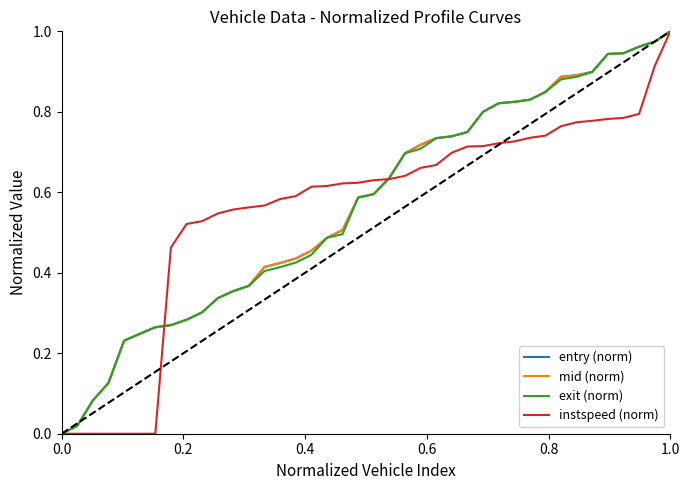

What is the label of the 4th point from the left?

0.6